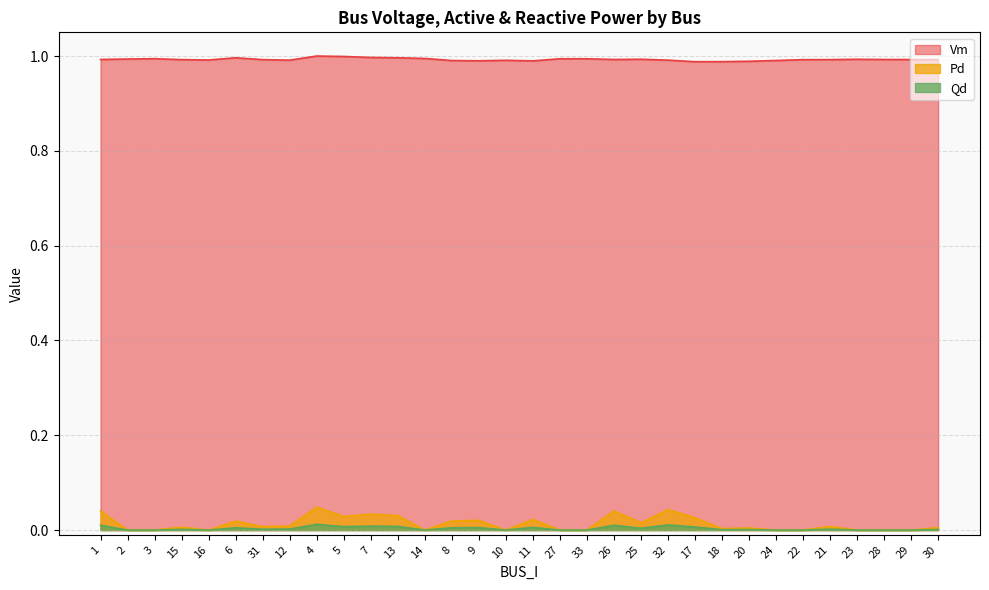

The value of Pd at 8 is 0.0. True or false?

False